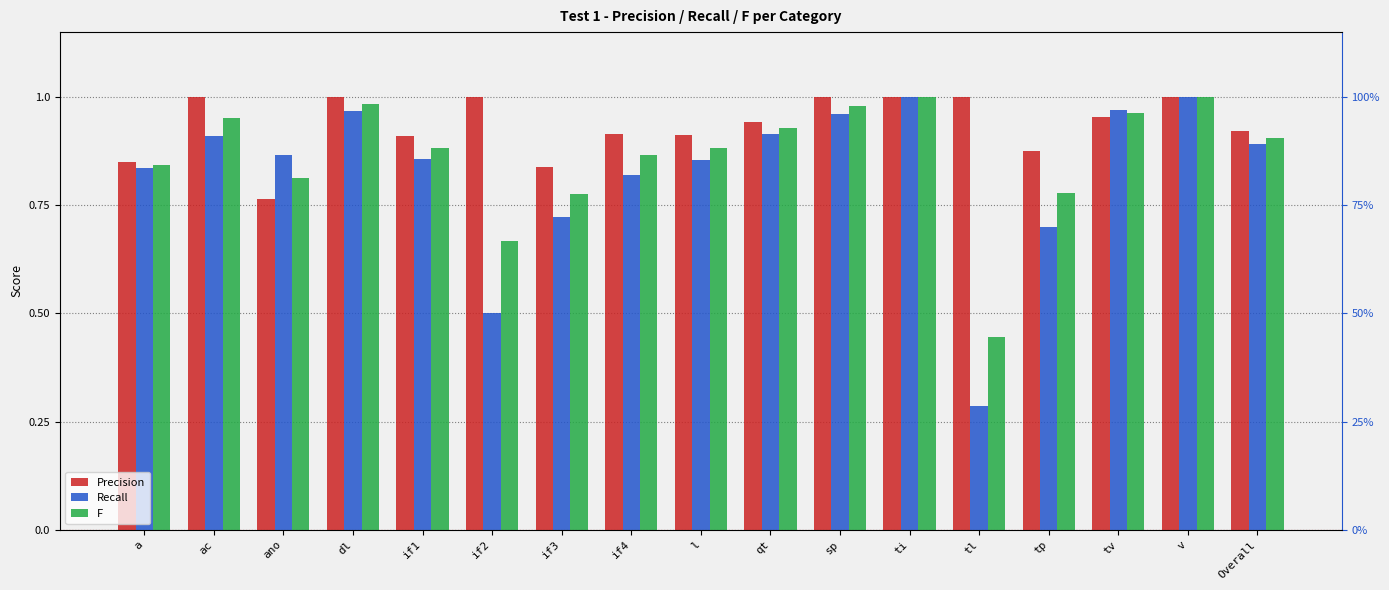

Which series has the largest total across all categories?

Precision